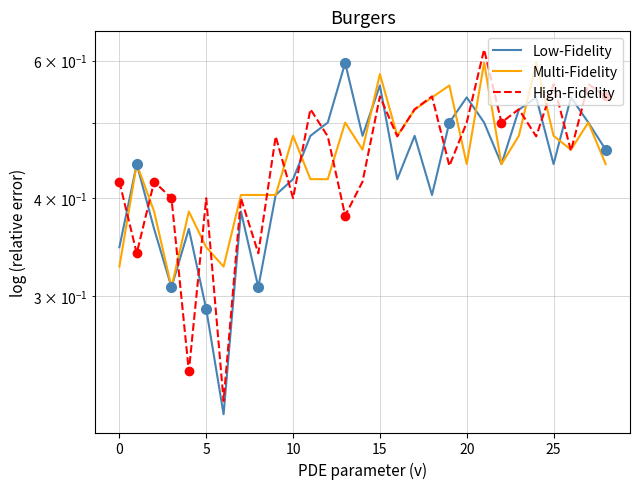

After their last crossing, which series has the higher values: Low-Fidelity or Multi-Fidelity?

Low-Fidelity